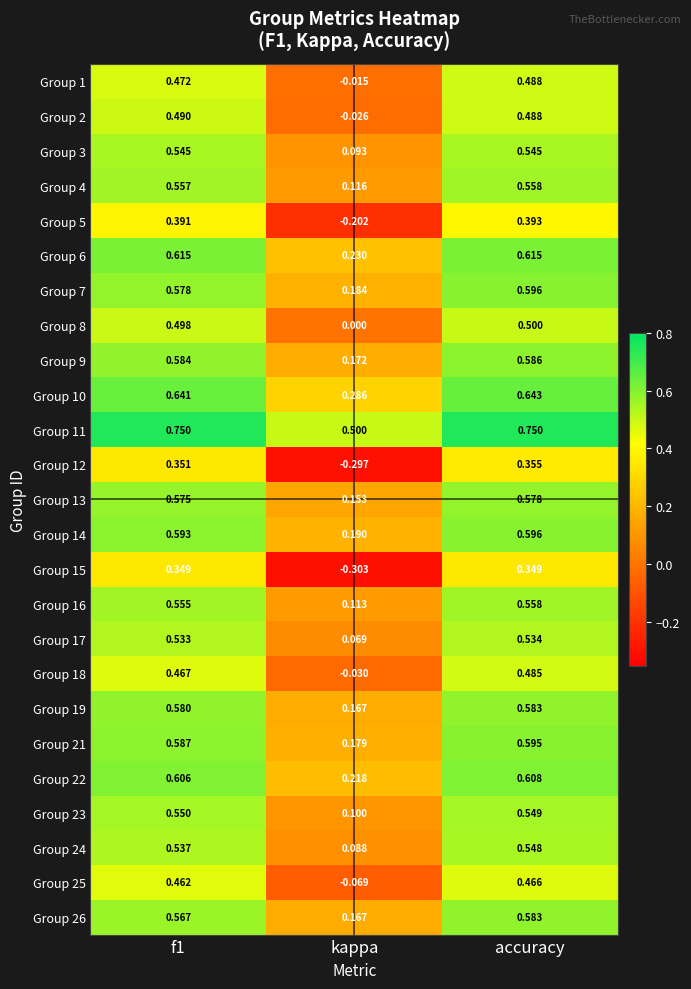

Which category has the lowest value across all series?

kappa